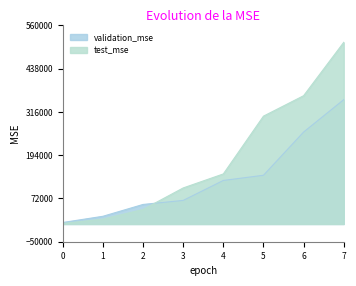

Reading left to right, transcribe all the data shown in this chart.

validation_mse: 0=4218.0	1=21756.9	2=55121.3	3=66508.3	4=122805.4	5=137432.9	6=259374.0	7=350706.3
test_mse: 0=1332.4	1=13794.1	2=41001.0	3=101685.0	4=141180.4	5=304180.4	6=361806.4	7=512374.2